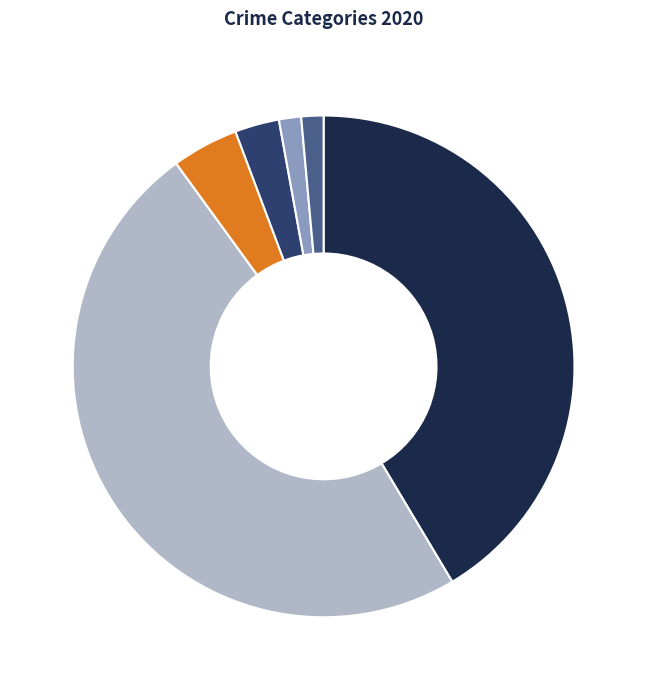

Does any single category account for the majority?

No